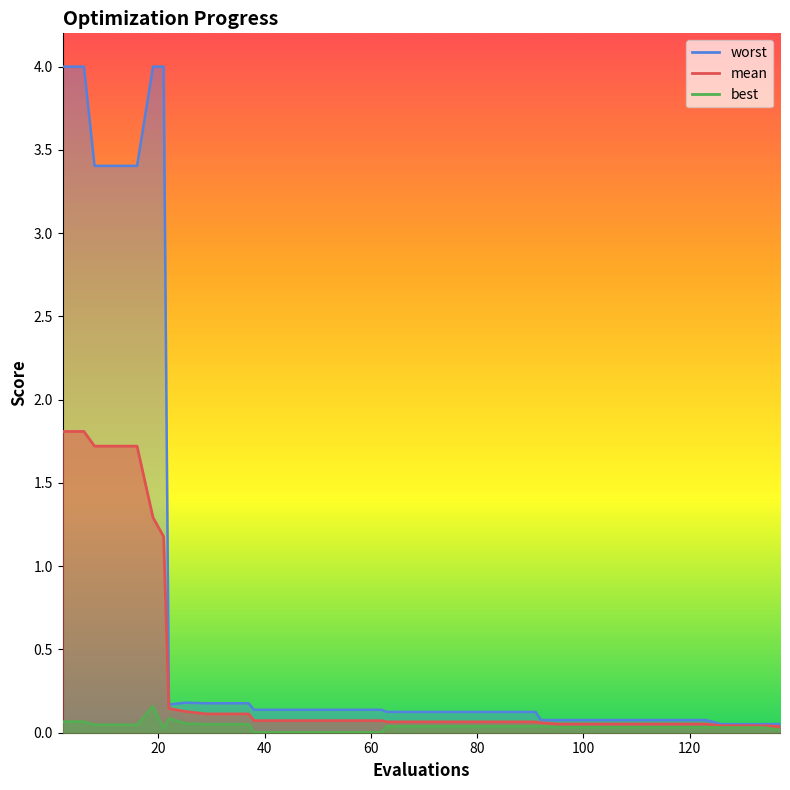

Count the number of data series in this chart.

3